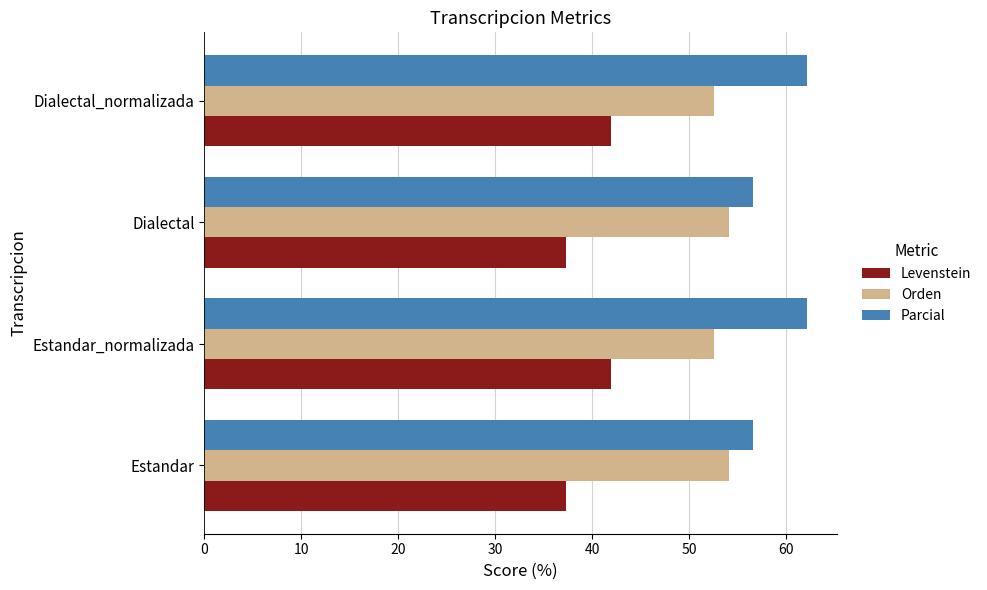

At how many categories does at least one series exceed 49?

4